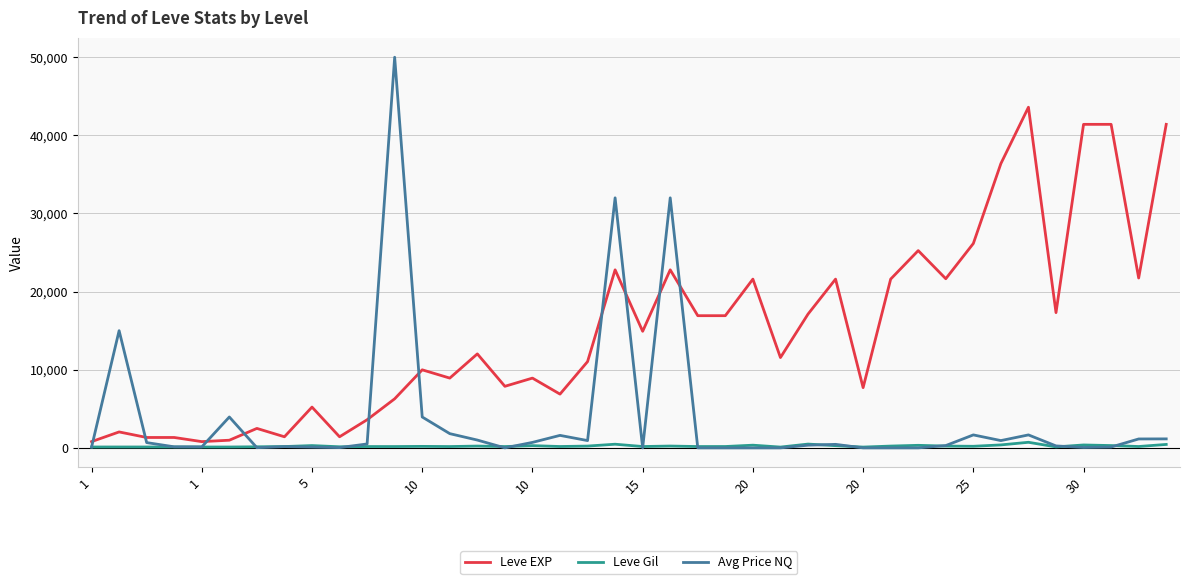

What is the greatest value displayed?

50000.0